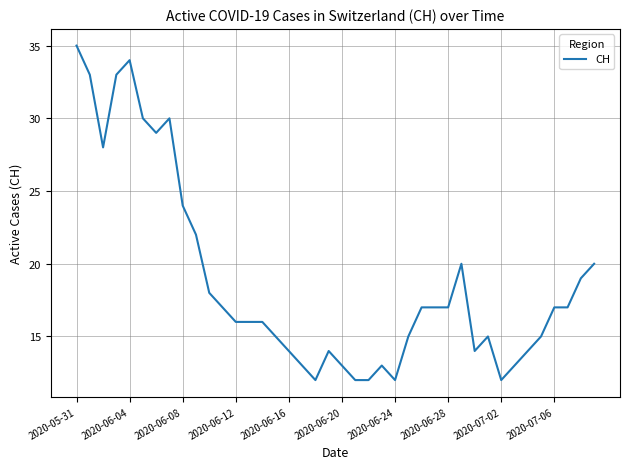

What is the greatest value displayed?

35